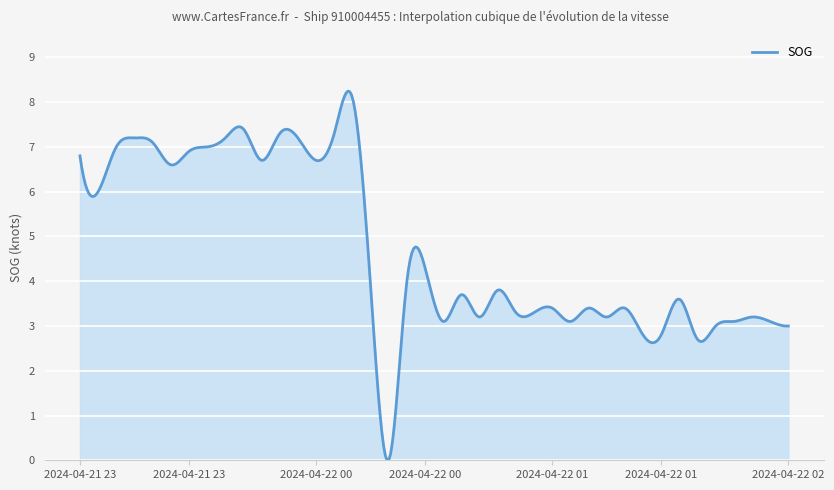

What is the maximum value shown in the chart?

8.2